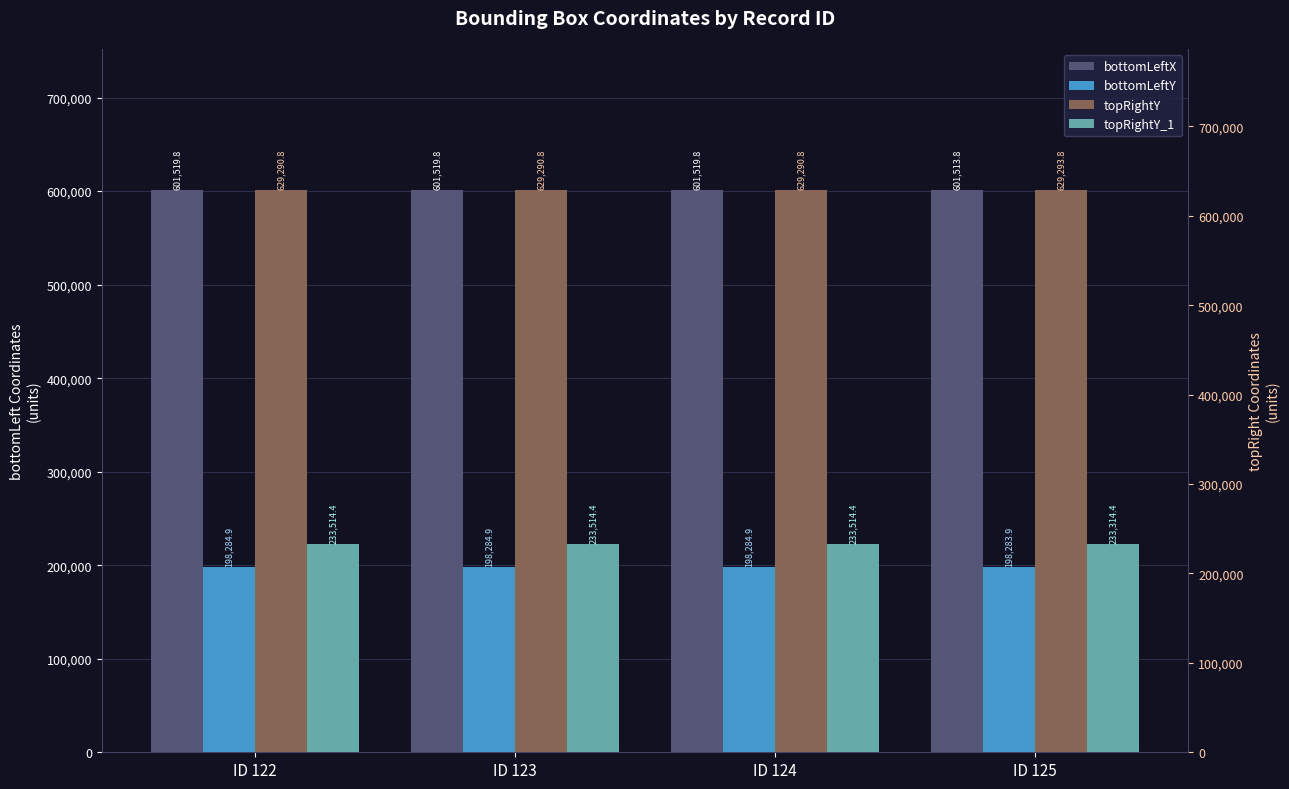

Reading left to right, extract all data points from this chart.

bottomLeftX: 601519.8	601519.8	601519.8	601513.8
bottomLeftY: 198284.9	198284.9	198284.9	198283.9
topRightY: 629290.8	629290.8	629290.8	629293.8
topRightY_1: 233514.4	233514.4	233514.4	233314.4